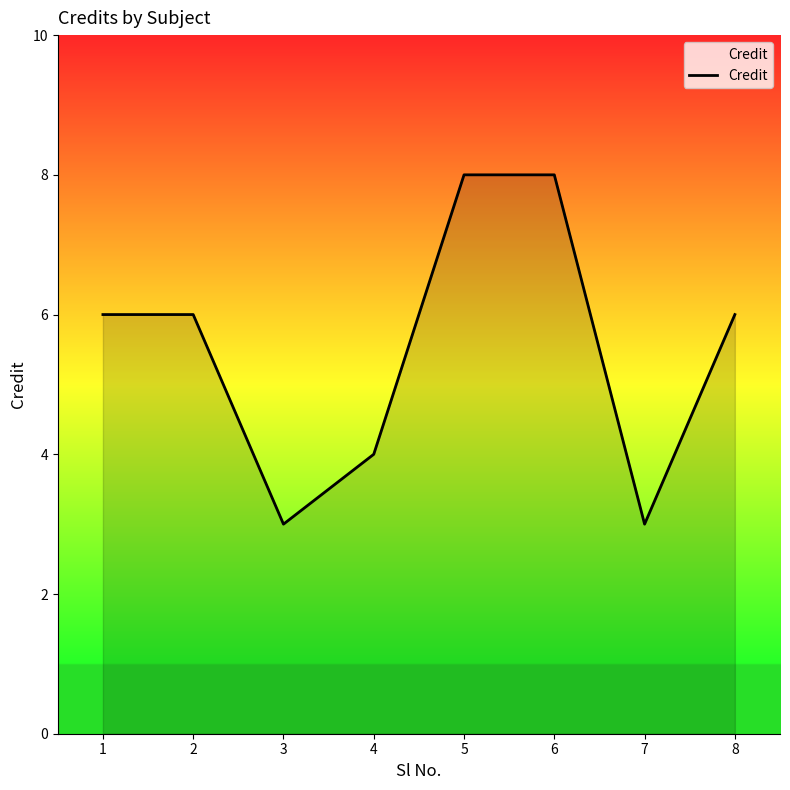

Approximately how many times larger is the value at 7 compared to 8?

0.5